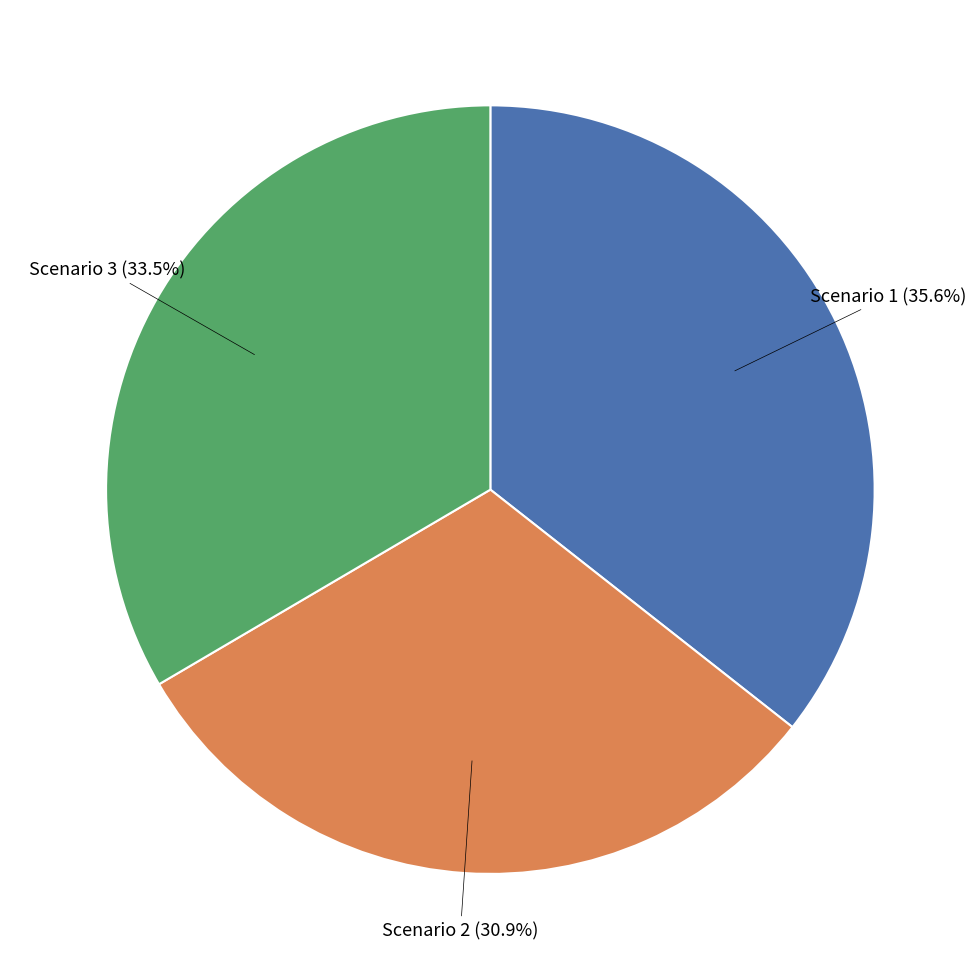

Does any single category account for the majority?

No